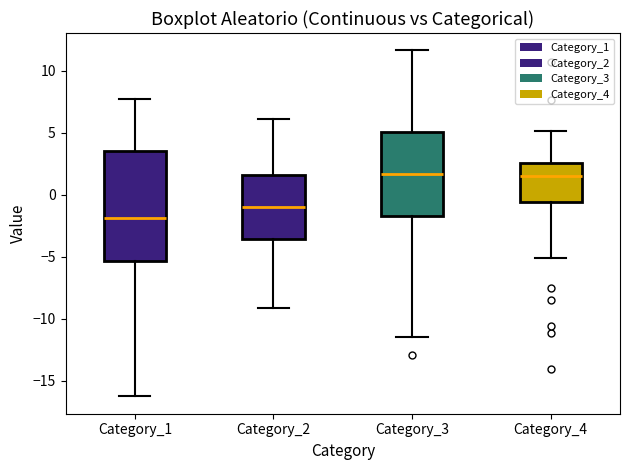

Reading left to right, transcribe this box plot: for each box, give where its median line is, the range the box spans, and where its two whiskers end, as read against the y-axis. The values are not printed on the chart, so give them approximately, as read against the axis.

Category_1: median -2.0, box -5.5 to 3.5, whiskers -16.5 to 7.5
Category_2: median -1.0, box -3.5 to 1.5, whiskers -9.0 to 6.0
Category_3: median 1.5, box -1.5 to 5.0, whiskers -11.5 to 11.5
Category_4: median 1.5, box -0.5 to 2.5, whiskers -5.0 to 5.0